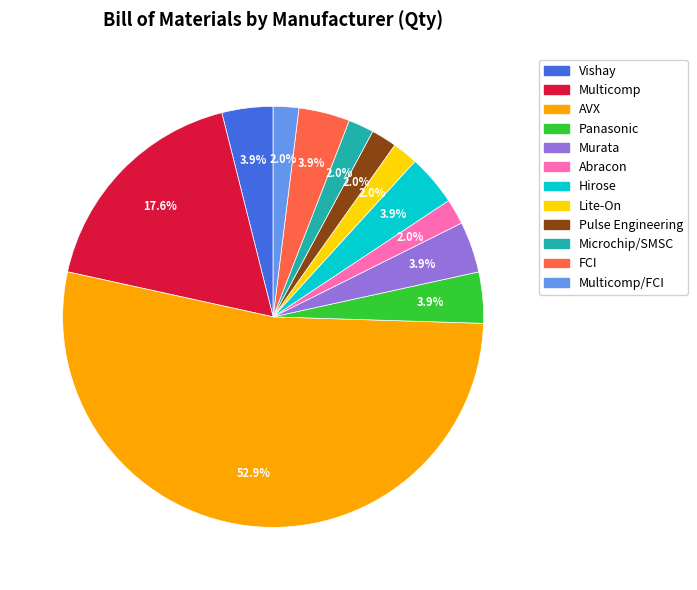

Is there a majority slice in this chart?

Yes